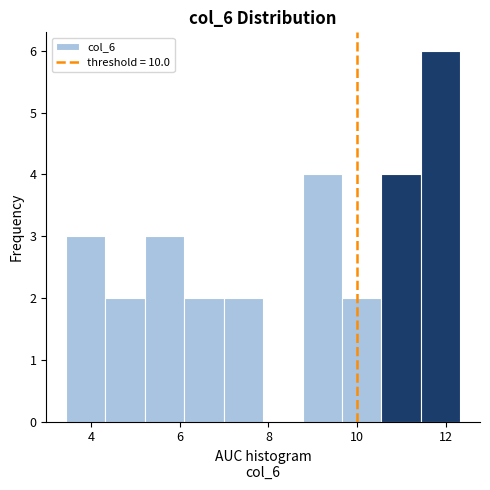

What is the height of the bar covering 9.6 to 10.6 on the x-axis? Neither the bar edges nor the heights are printed on the chart, so give them approximately, as read against the axes.

2